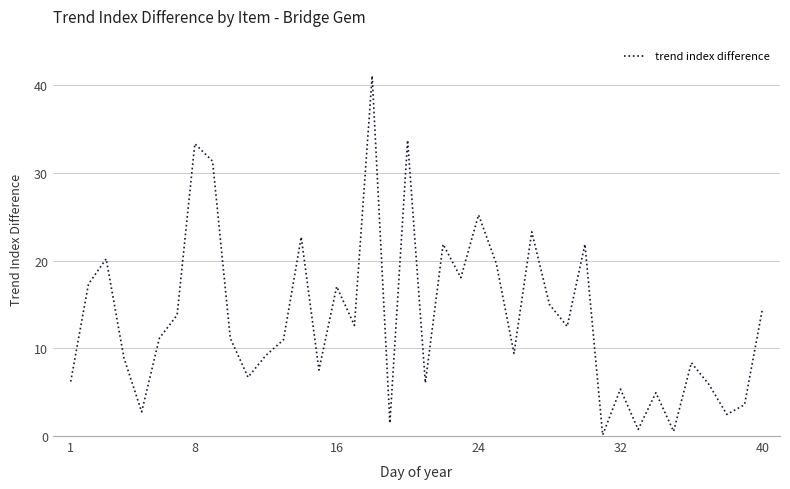

What is the maximum value shown in the chart?

41.1